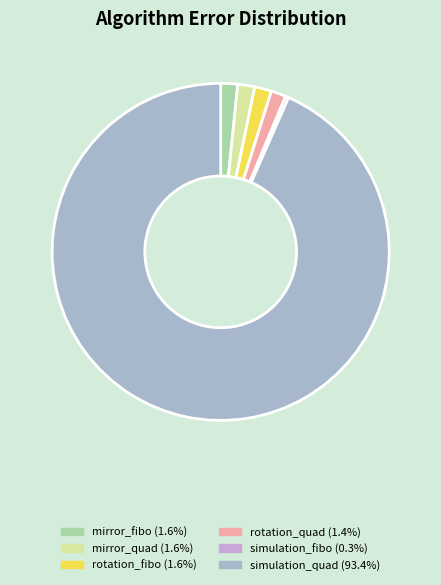

Which slice is the largest?

simulation_quad